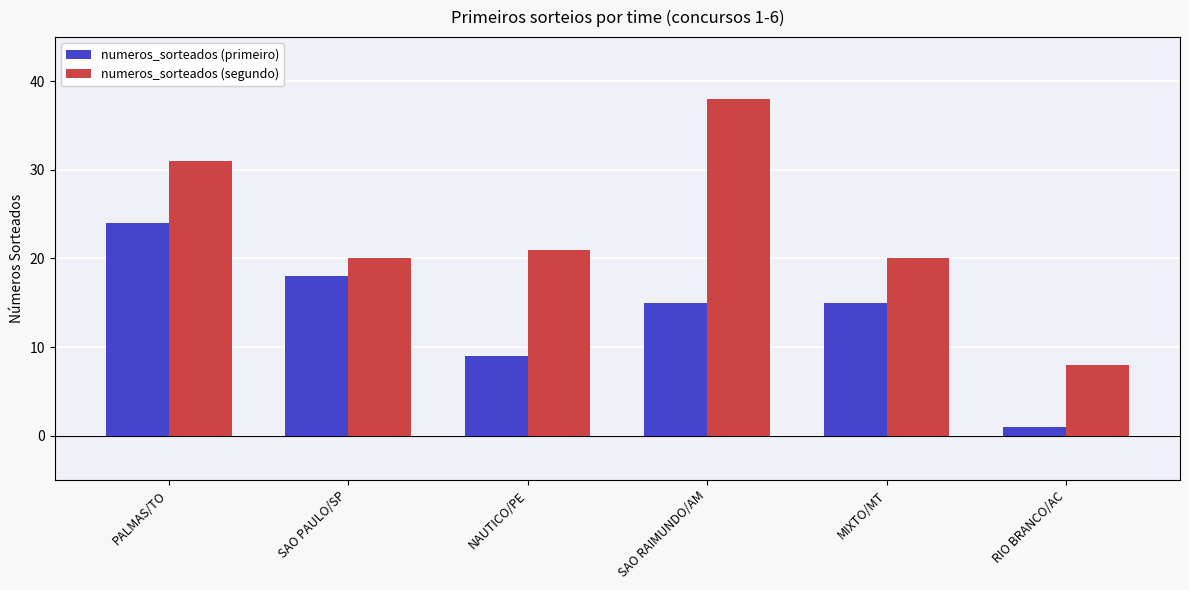

Which series changed the most between SAO RAIMUNDO/AM and MIXTO/MT?

numeros_sorteados (segundo)